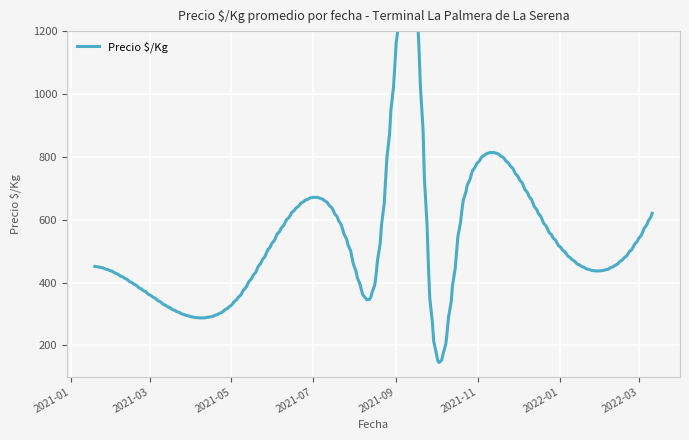

At which category does the chart reach its peak across all series?

2021-09-20